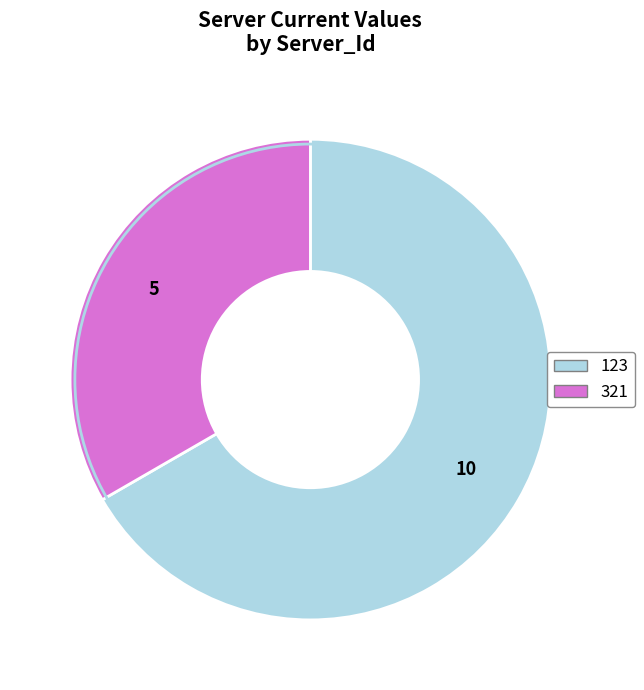

Combined, do 123 and 321 account for over 50%?

Yes